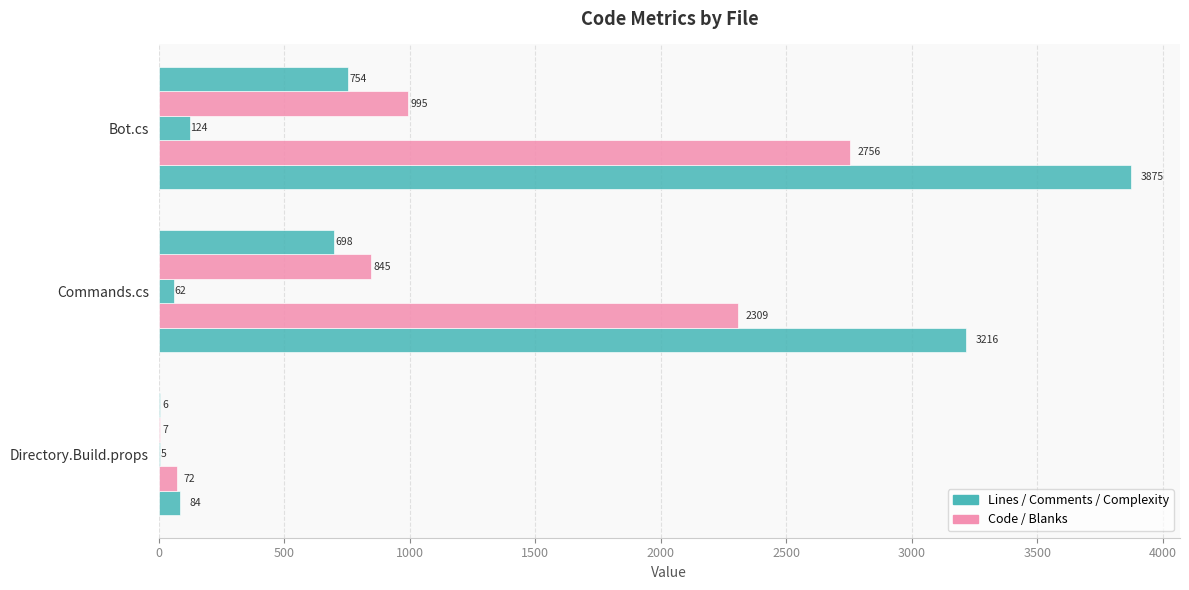

How many categories are shown in the chart?

3